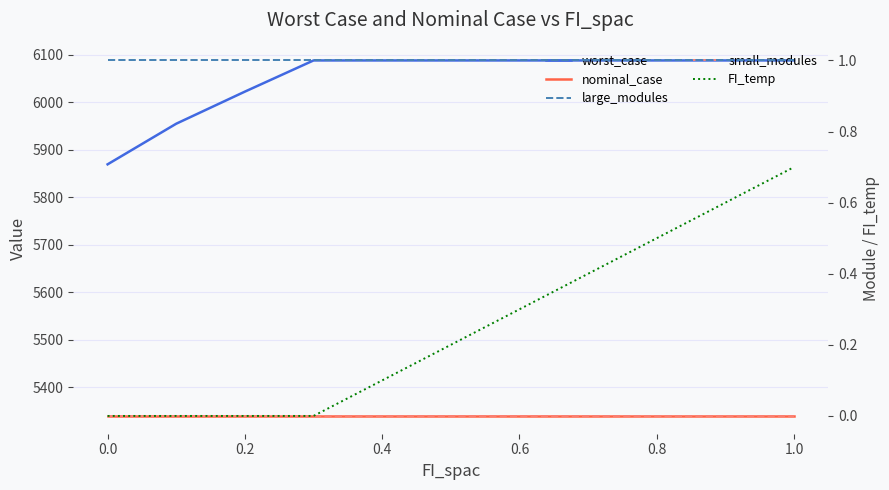

True or false: small_modules and large_modules cross at least once.

False